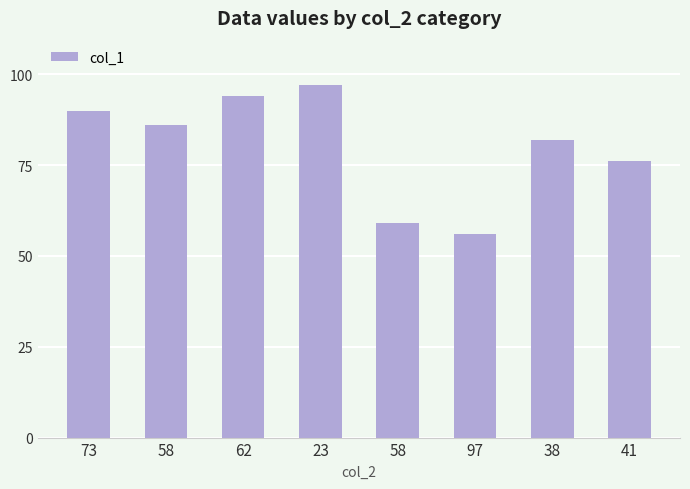

What is the label of the 7th bar from the left?

38